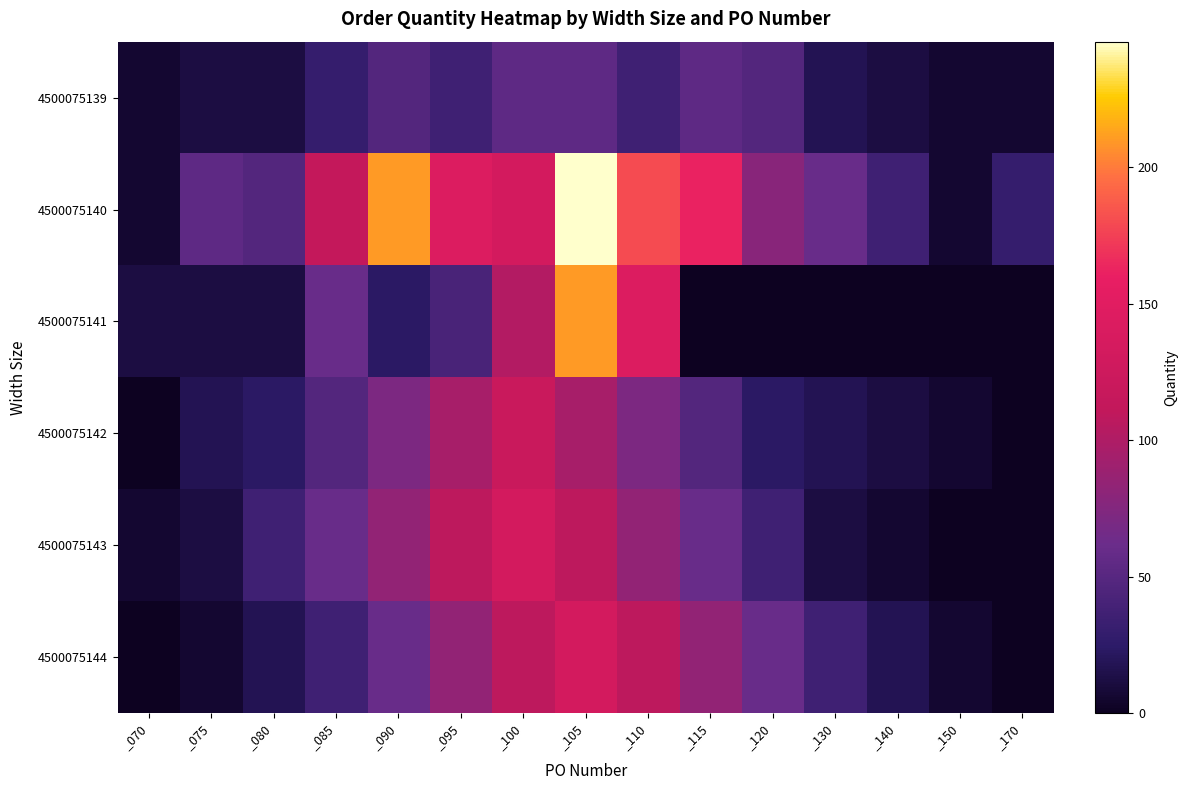

At _120, list the series in order from smallest to largest.

4500075141, 4500075142, 4500075143, 4500075139, 4500075144, 4500075140